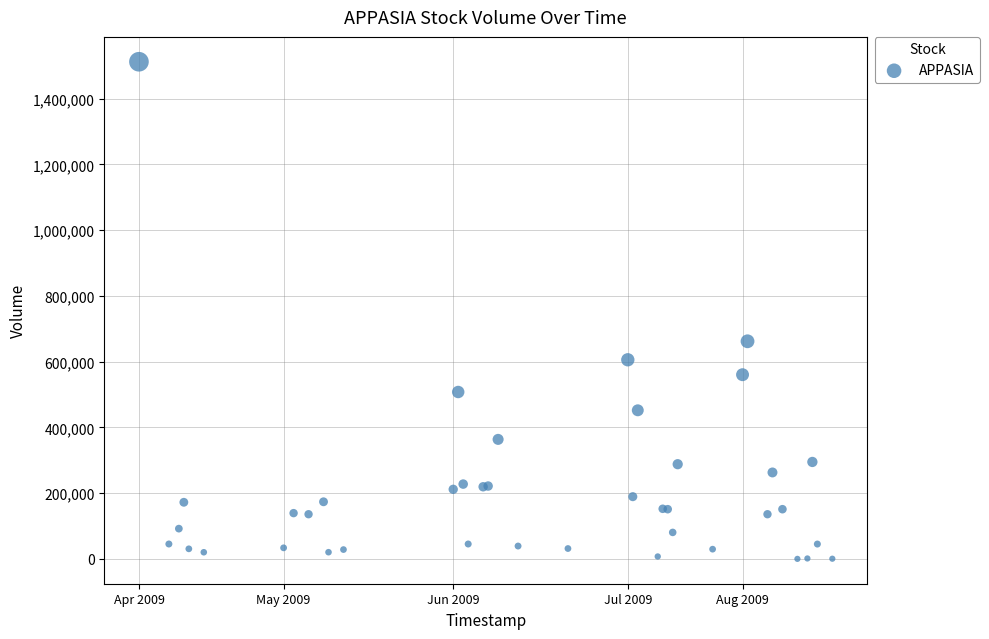

What Y value in the scatter plot is closest to 756249?

662039